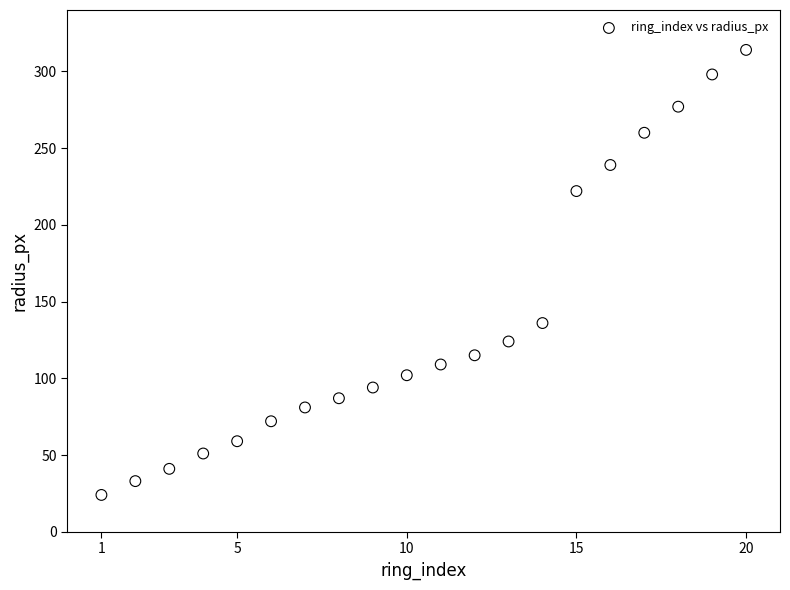

What Y value in the scatter plot is closest to 169?

136